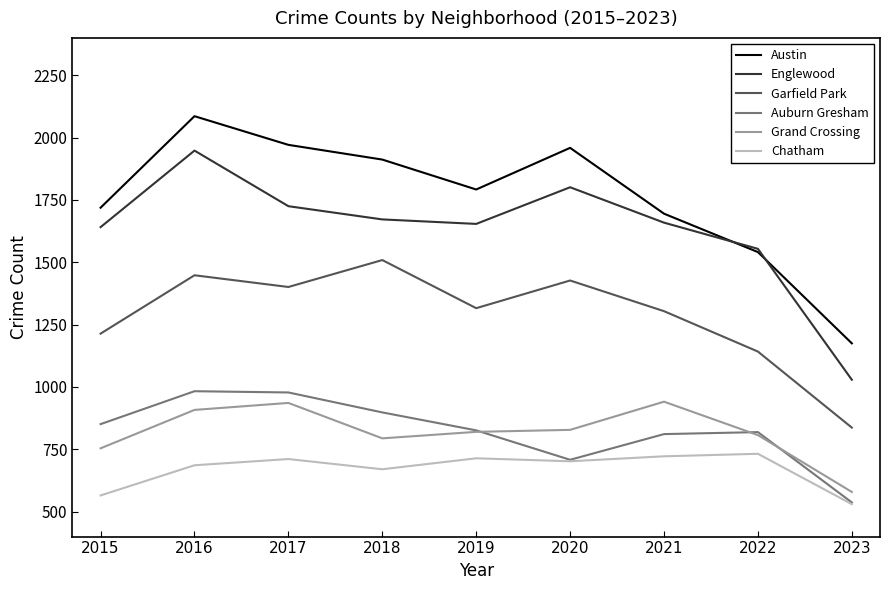

What is the sum of all Englewood values?

14683